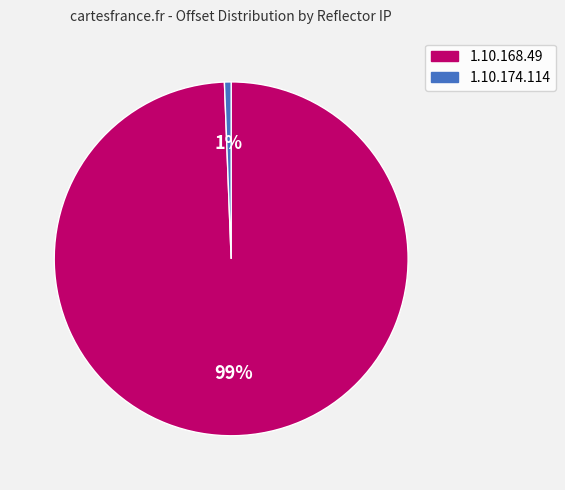

To the nearest percent, what is the average slice percentage?

50%